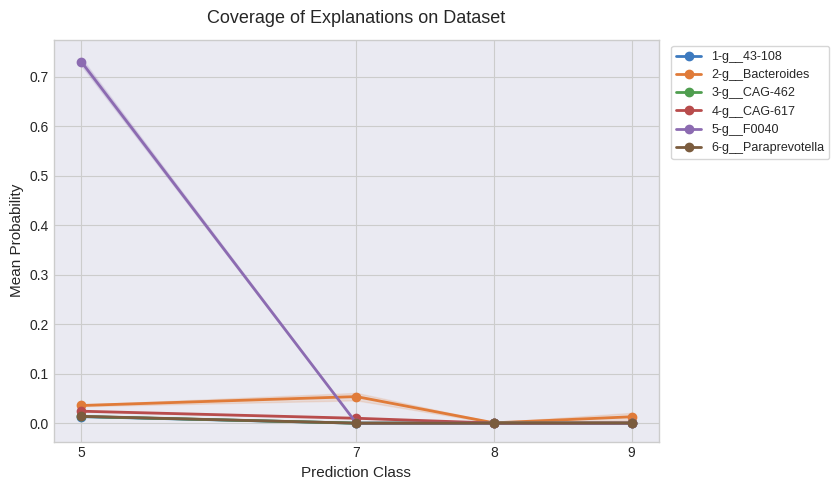

Between which two adjacent categories do 4-g__CAG-617 and 5-g__F0040 first intersect?

5 and 7